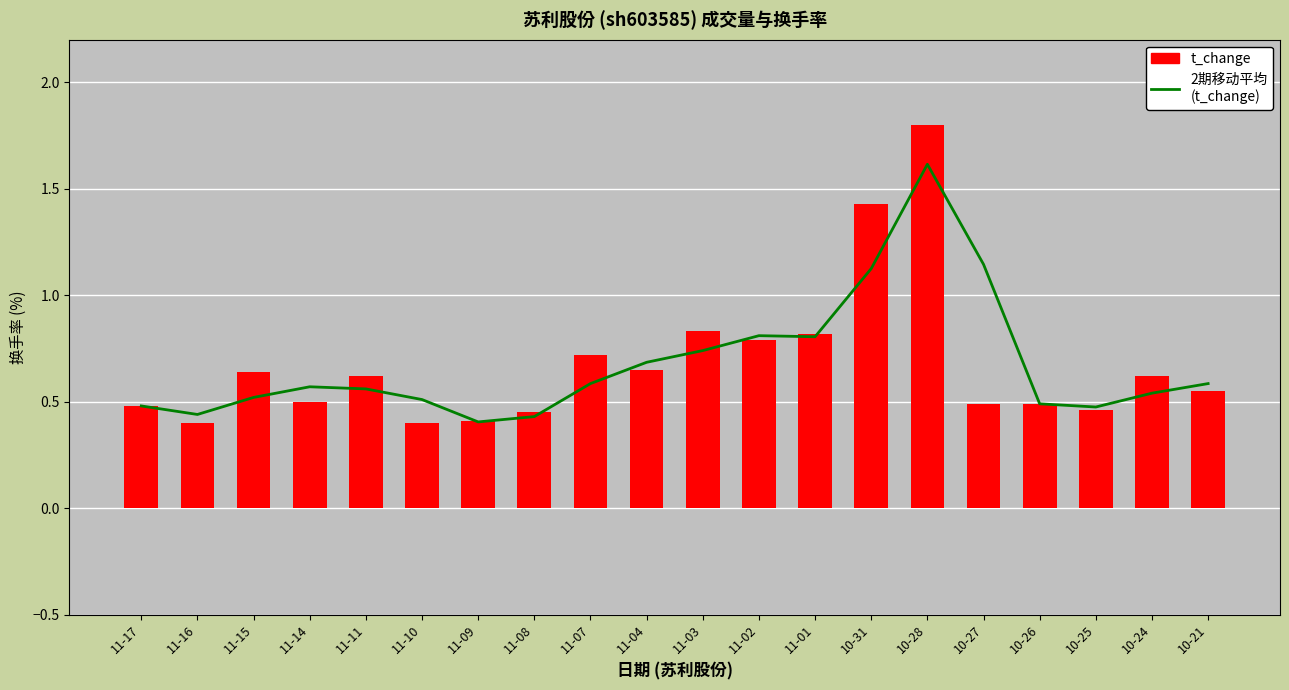

Count the t_change values in the range 0 to 1.

18